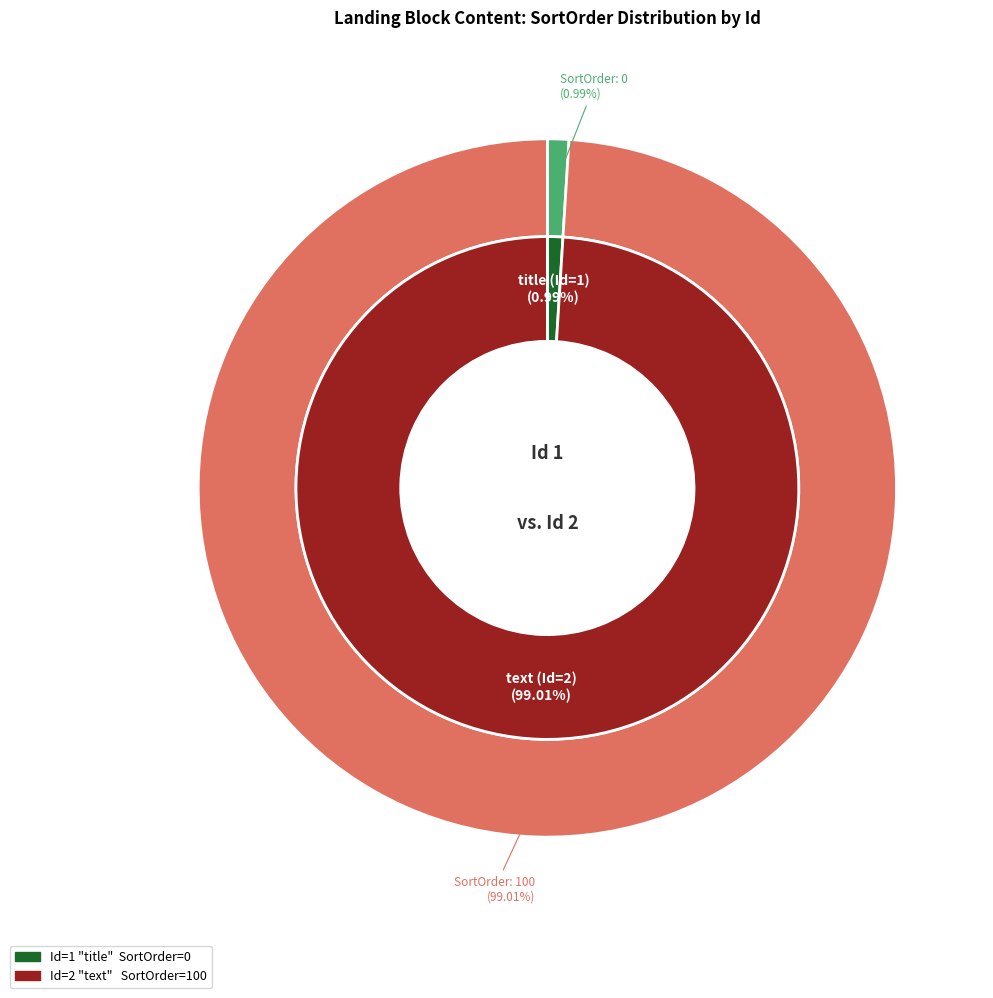

The 1 slice represents 7% of the pie. True or false?

False